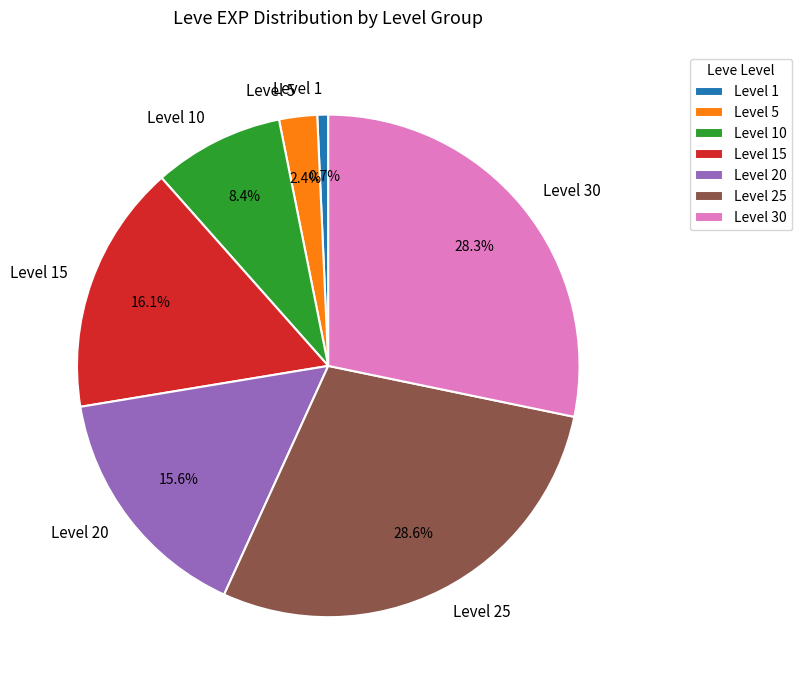

Count the number of slices in the pie.

7